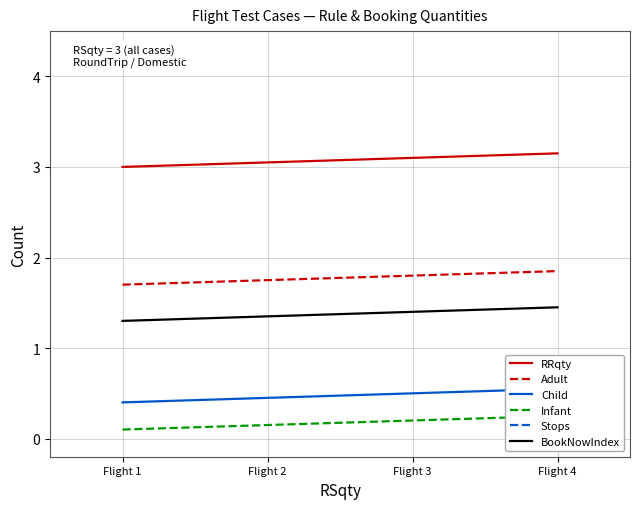

Which series has the largest total across all categories?

RRqty